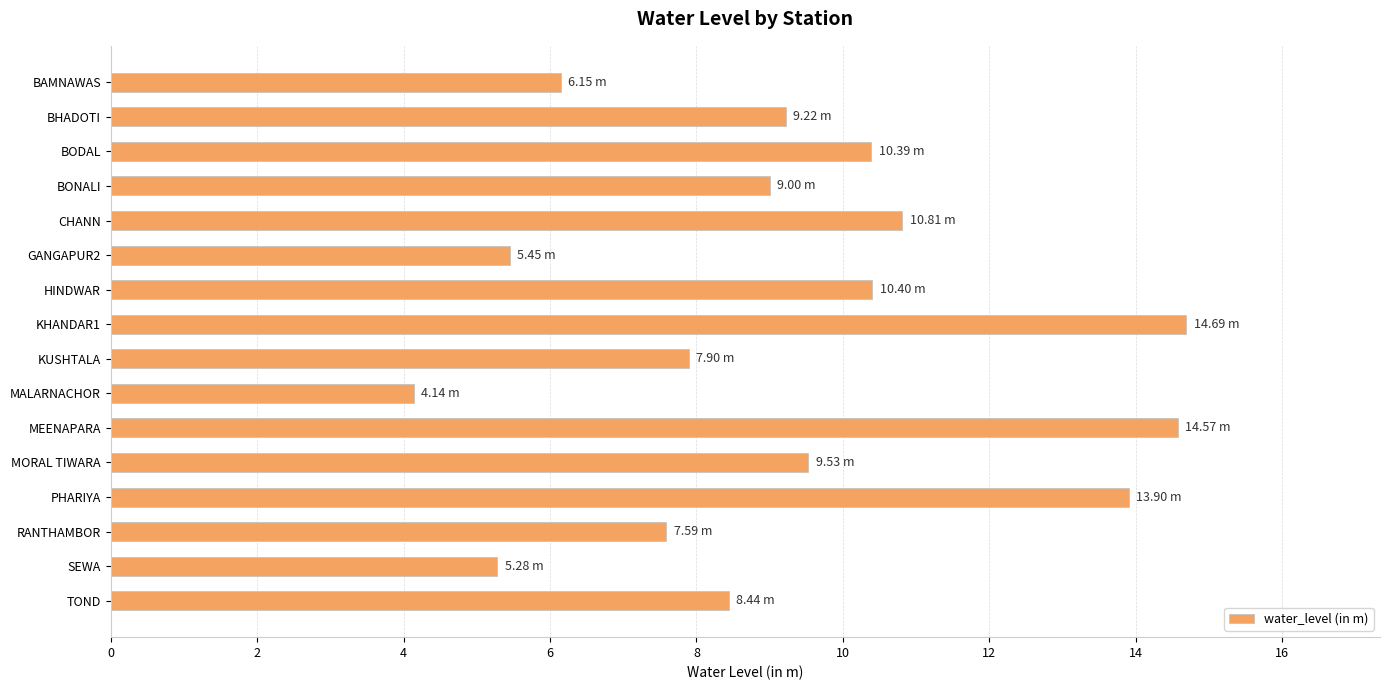

What is the ratio of the value at BODAL to the value at MALARNACHOR?

2.5